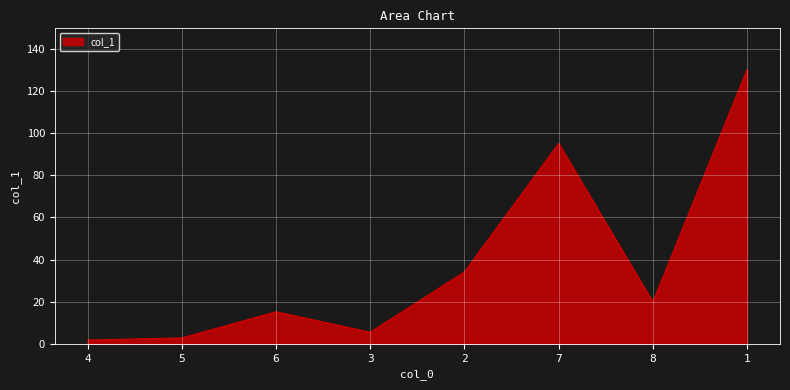

The value at 7 is 95.1. True or false?

True